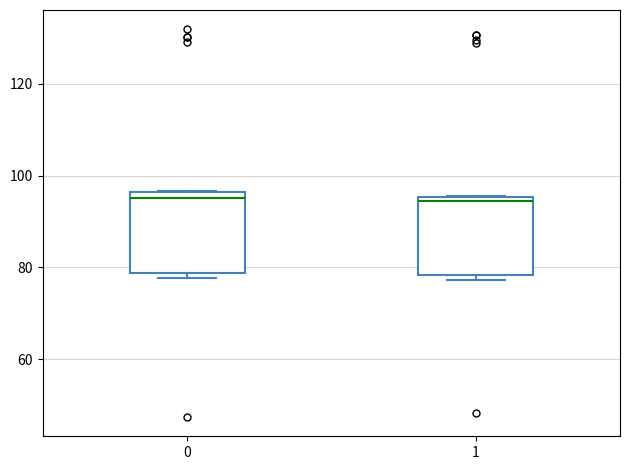

Reading left to right, transcribe this box plot: for each box, give where its median line is, the range the box spans, and where its two whiskers end, as read against the y-axis. The values are not printed on the chart, so give them approximately, as read against the axis.

0: median 96 (just below the box's upper edge), box 78 to 96, whiskers 78 (just below the box's lower edge) to 96
1: median 94, box 78 to 96, whiskers 78 (just below the box's lower edge) to 96